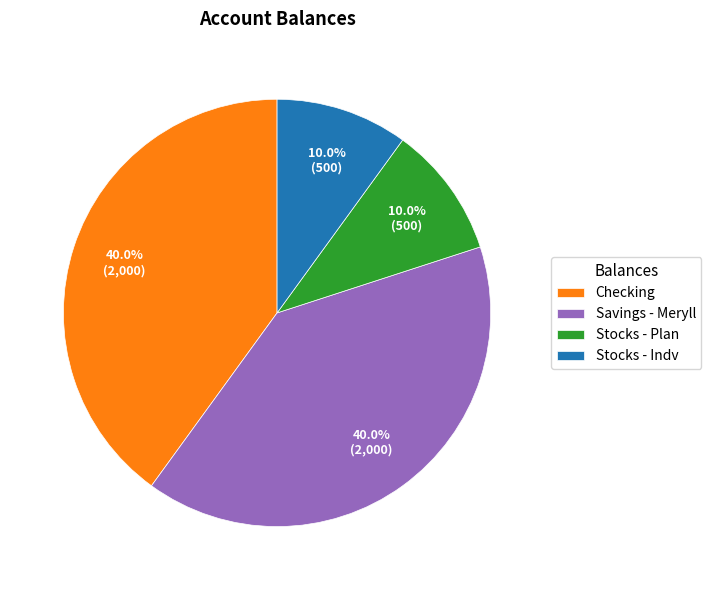

True or false: Savings - Meryll accounts for 40% of the total.

True